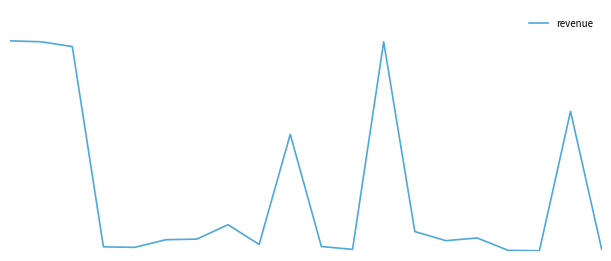

How many interior local peaks (higher than both neighbors) does the data have?

5